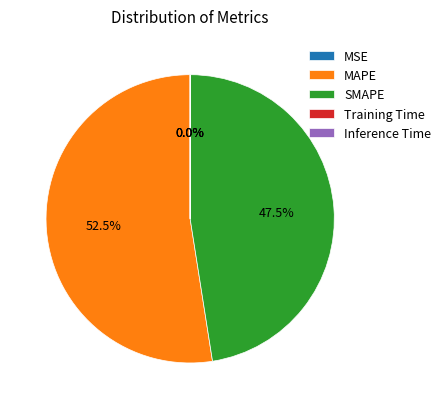

Which slice represents more than half of the pie?

MAPE